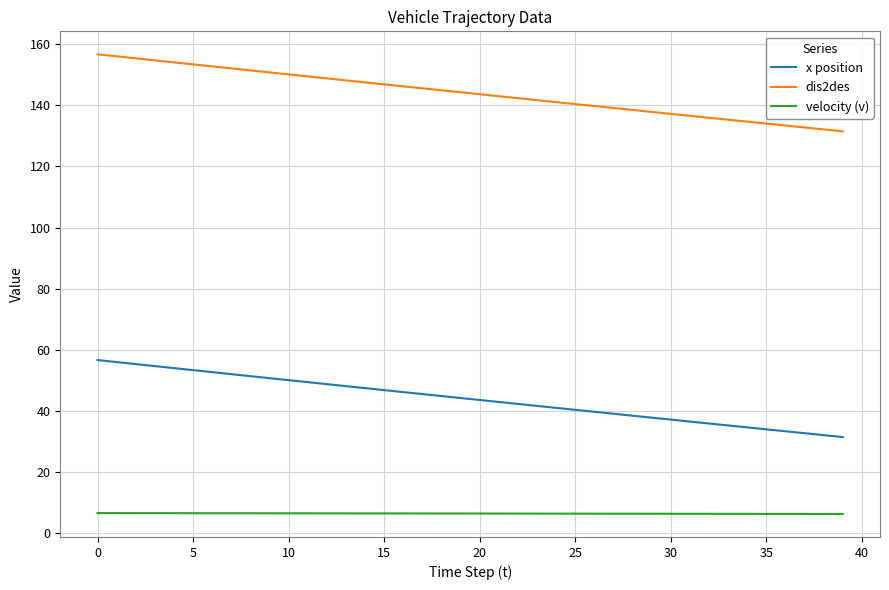

List the series in order of their overall mean, lowest first.

velocity (v), x position, dis2des